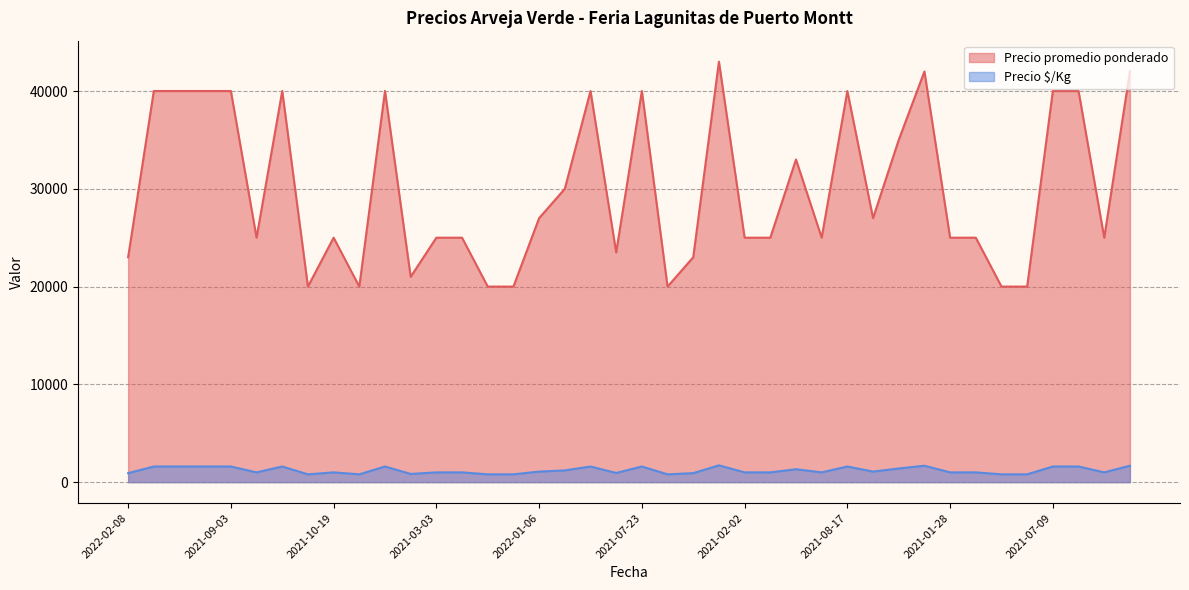

True or false: Precio promedio ponderado has more than 2 points higher than both neighbors.

True